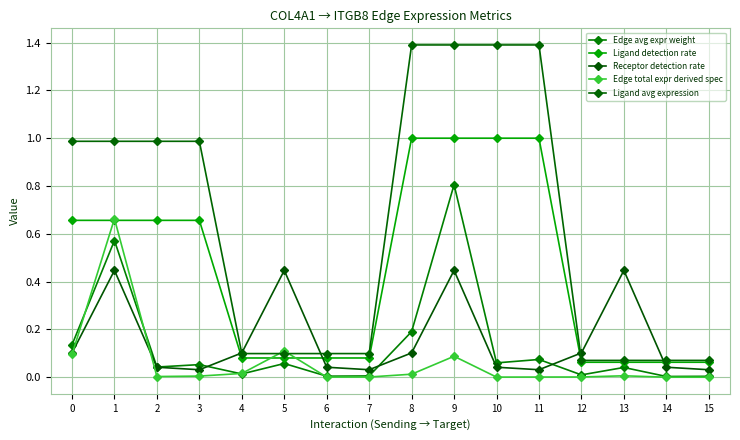

What is the spread (max minus min) of values at 14?

0.1